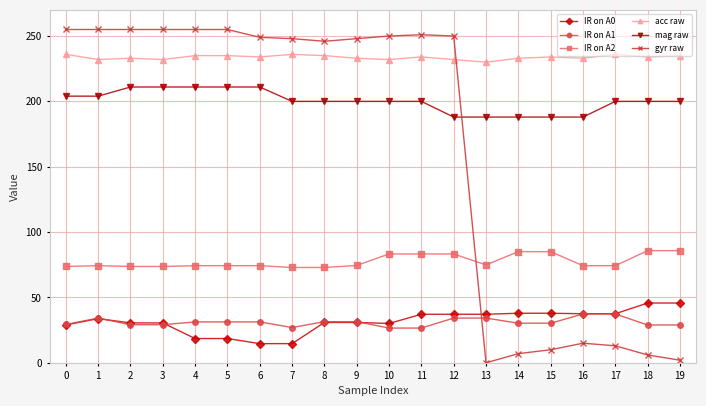

At how many categories does at least one series exceed 1?

20